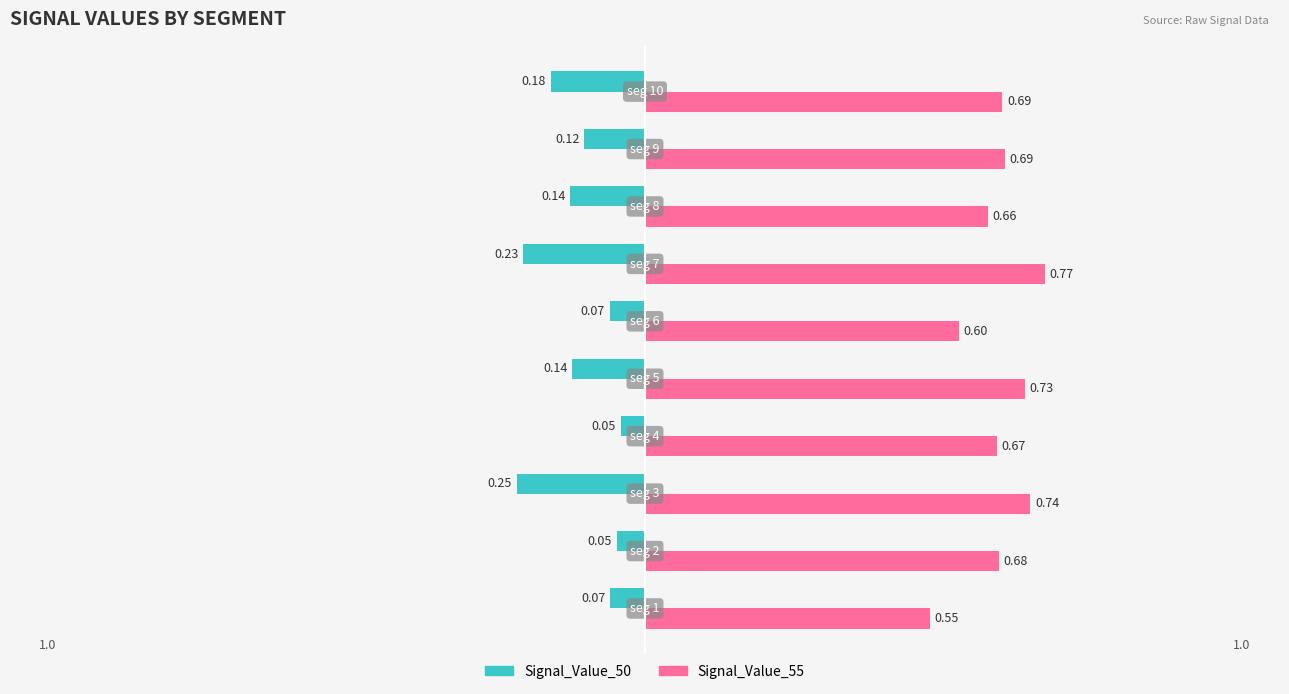

The value of Signal_Value_55 at signal segment 3 is 0.4. True or false?

False